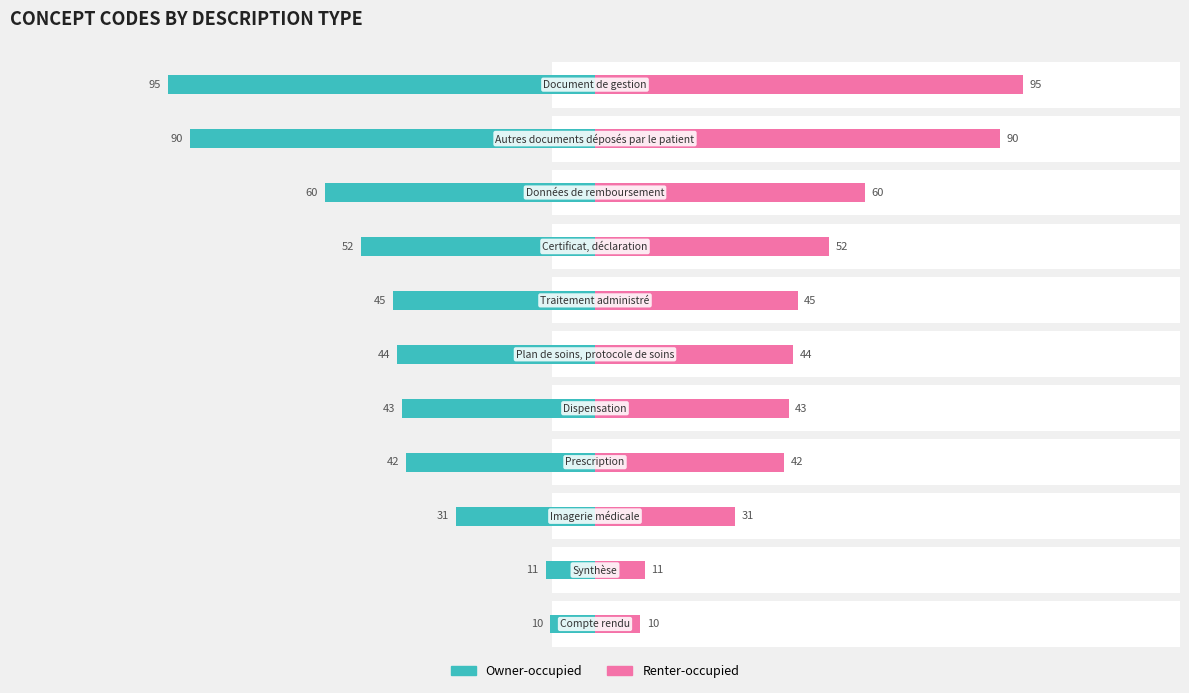

Is it true that Renter-occupied equals 9 at 6?

False